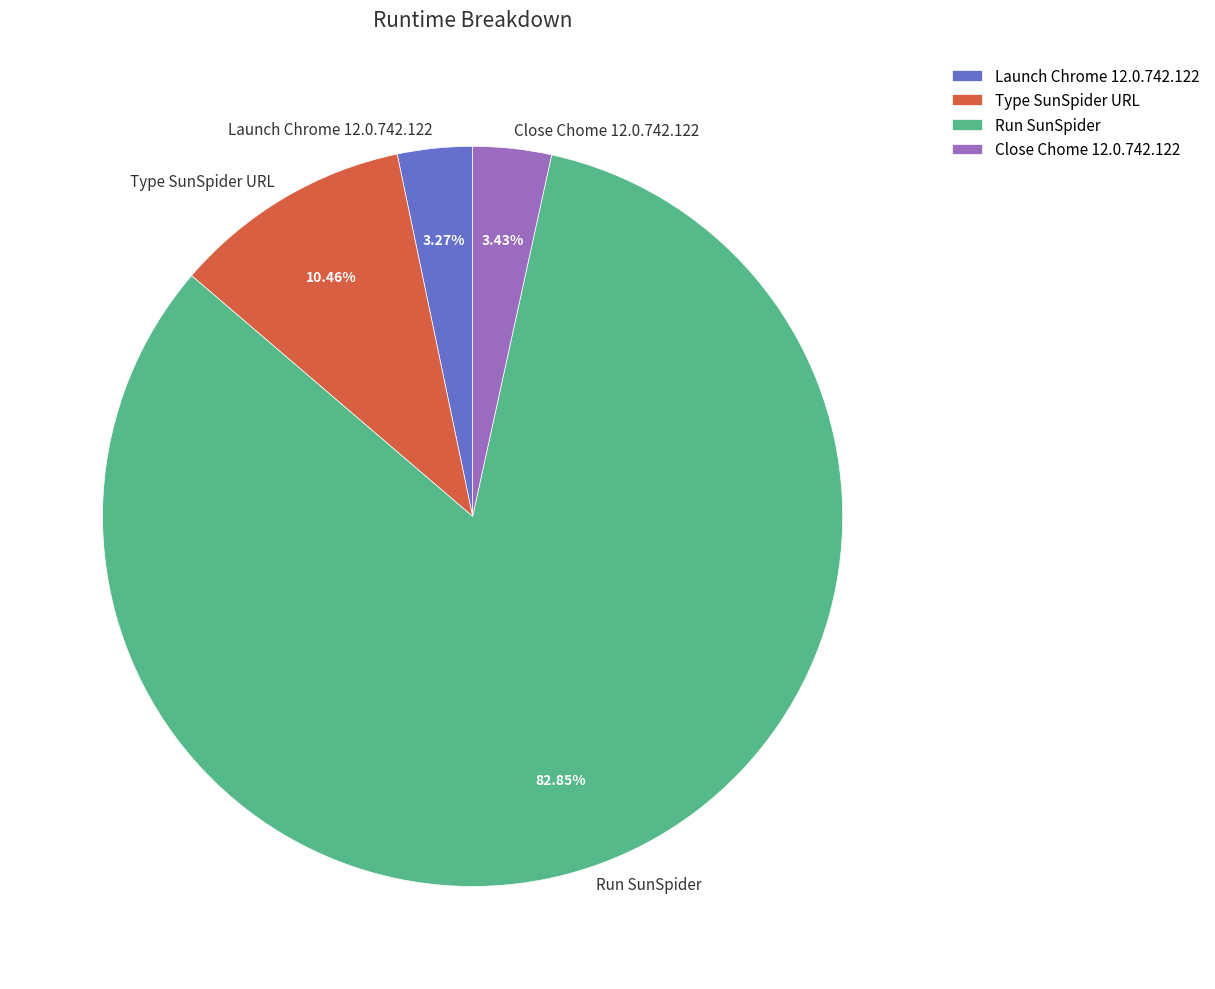

To the nearest percent, what portion does Type SunSpider URL represent?

10%